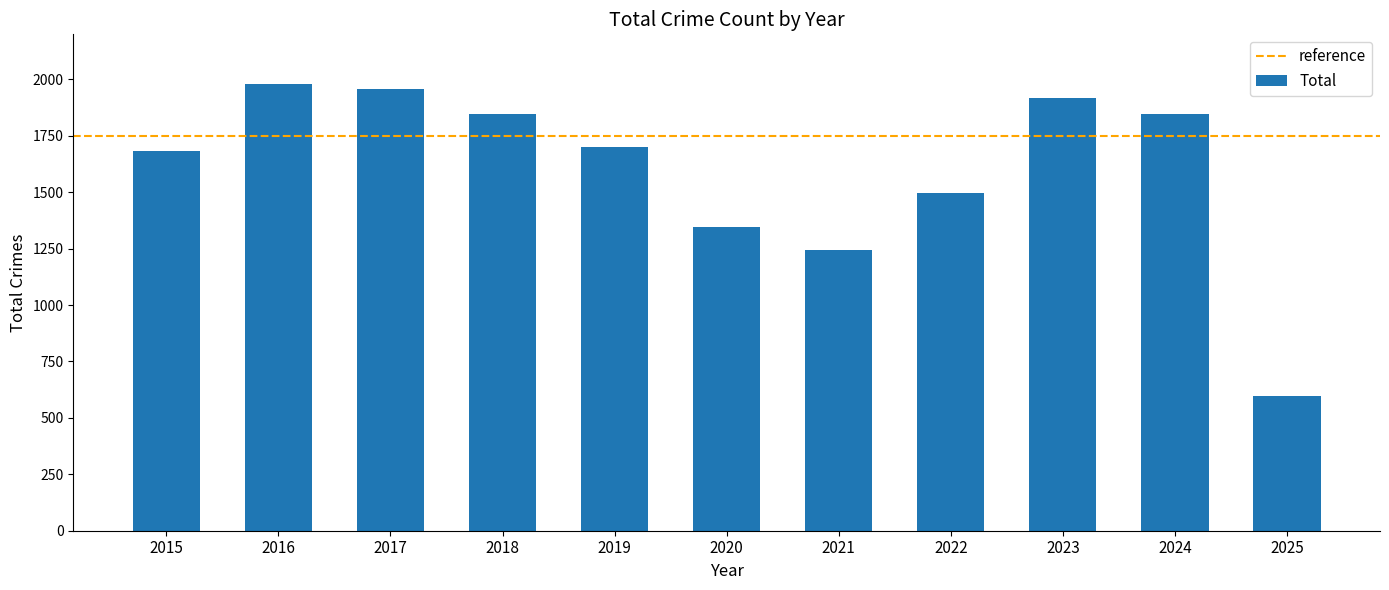

What is the average value?

1602